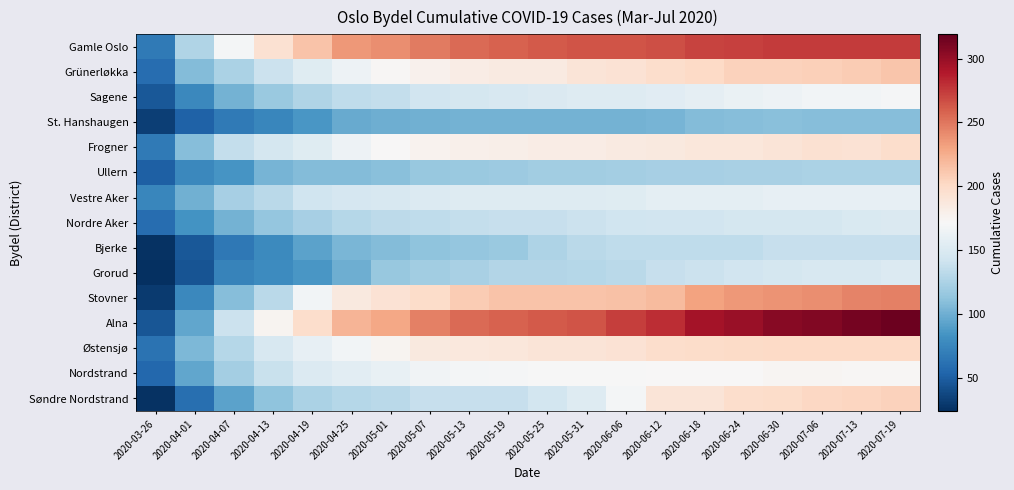

Which category has the lowest value across all series?

2020-03-26